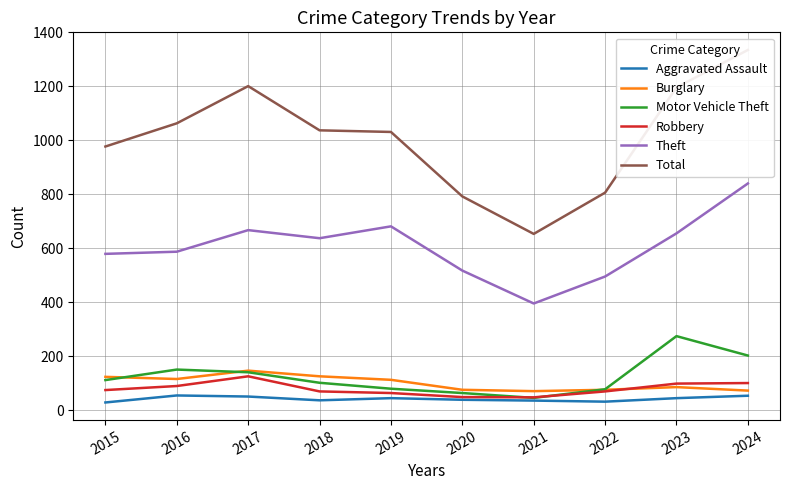

Reading right to left, list all the values displayed in this chart.

Aggravated Assault: 53	44	31	35	38	44	36	50	54	28
Burglary: 72	85	75	70	75	112	125	146	115	123
Motor Vehicle Theft: 202	274	77	45	63	79	101	140	150	111
Robbery: 100	98	69	47	48	63	69	125	89	74
Theft: 840	655	495	395	517	681	637	667	587	579
Total: 1335	1196	806	653	792	1031	1037	1201	1063	977